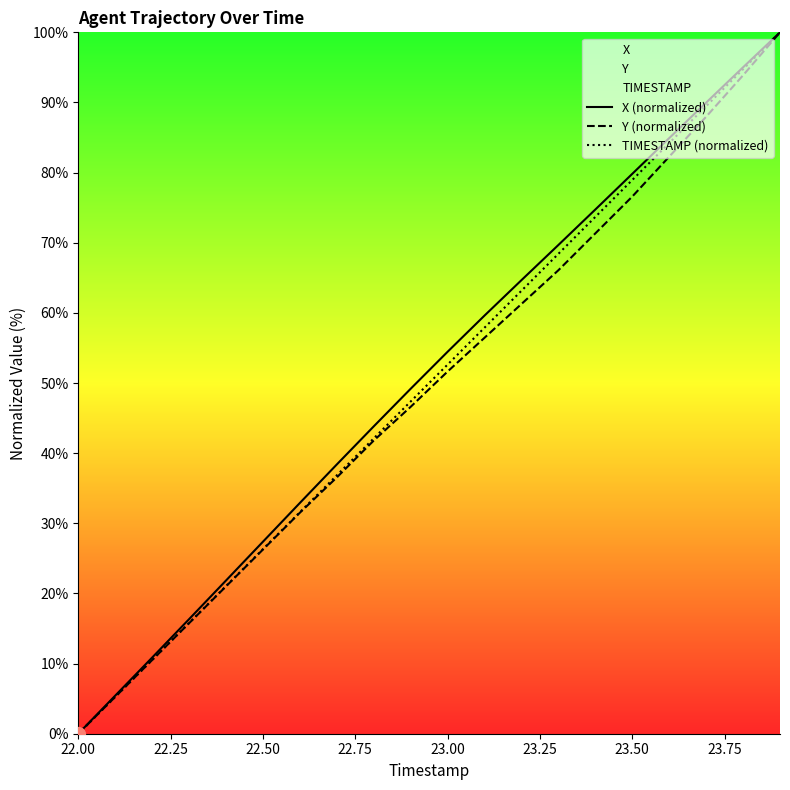

What is the greatest value displayed?

100.0